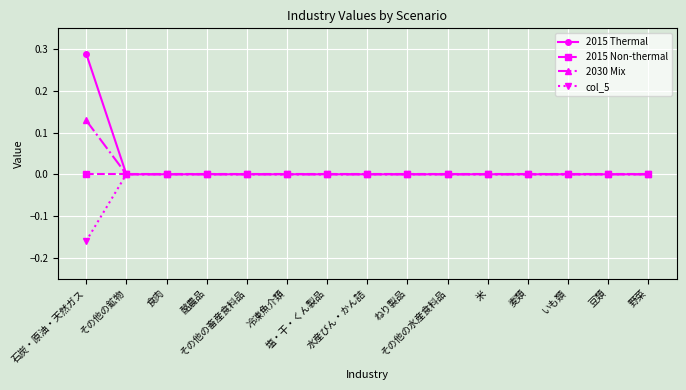

Which series has the widest spread of values?

2015 Thermal